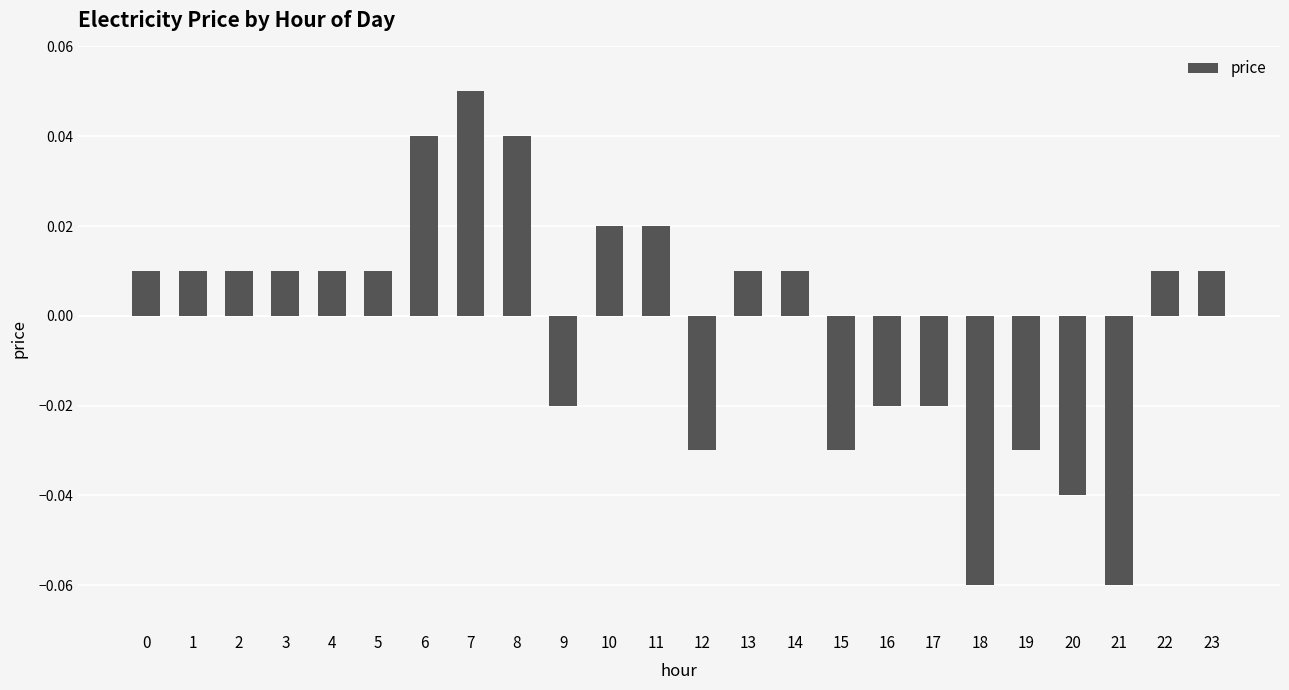

Which category has the highest value across all series?

7